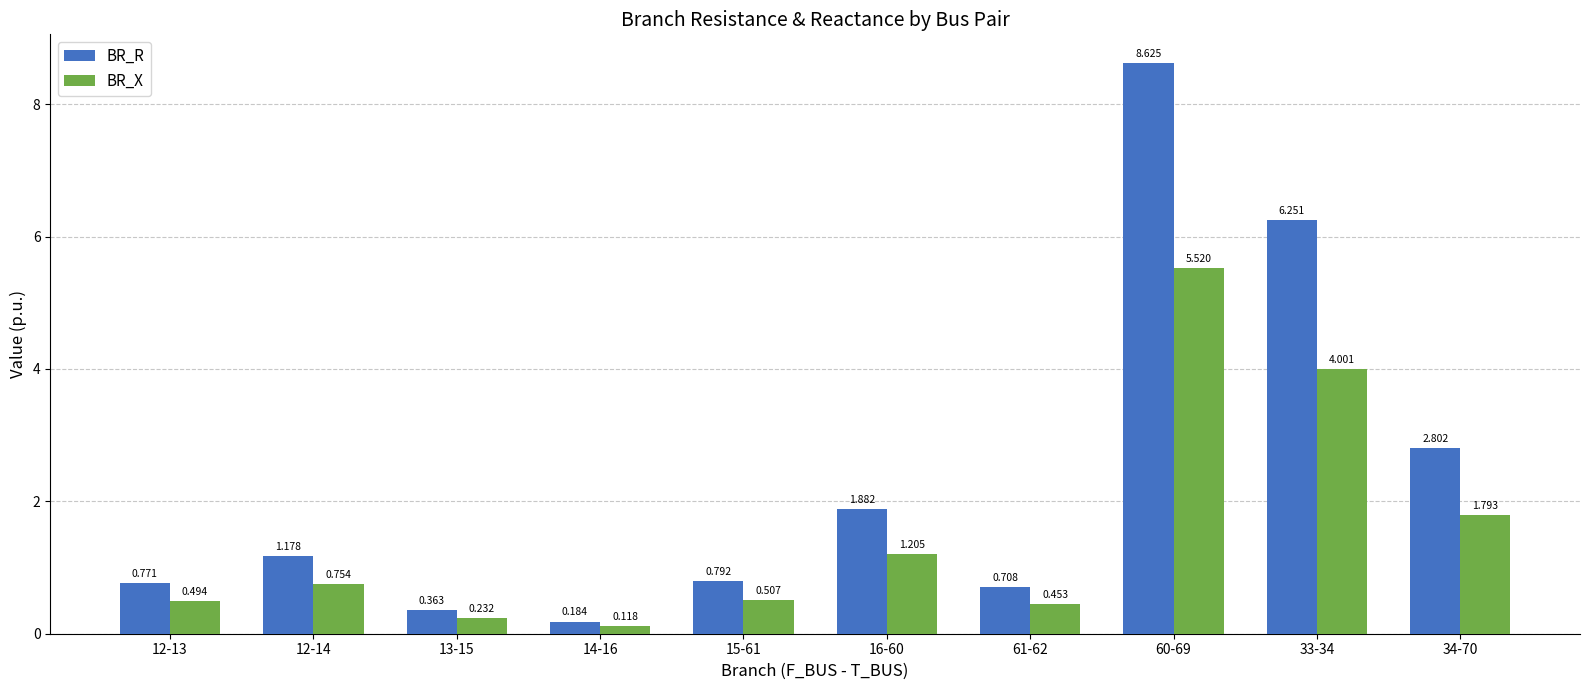

How many distinct data groups are displayed?

2